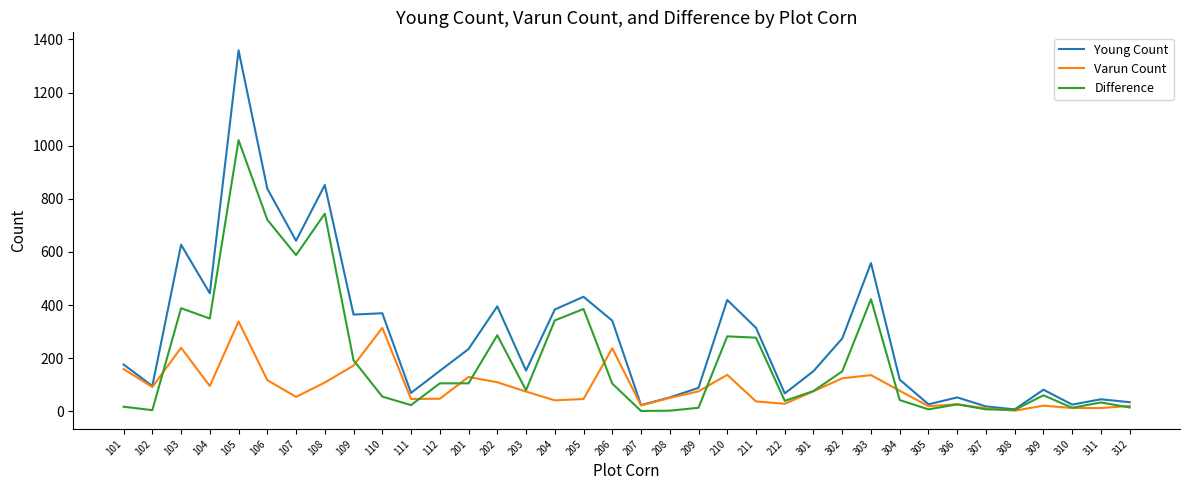

Which category has the highest value in the Difference series?

105